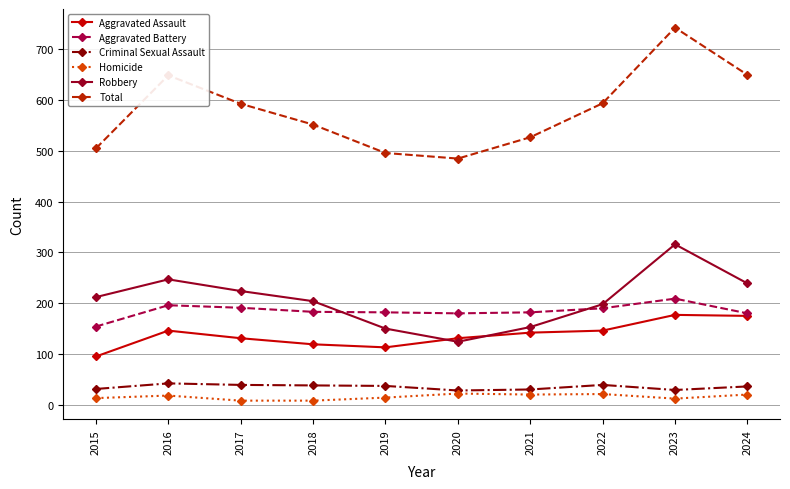

True or false: Robbery has more than 2 points higher than both neighbors.

False